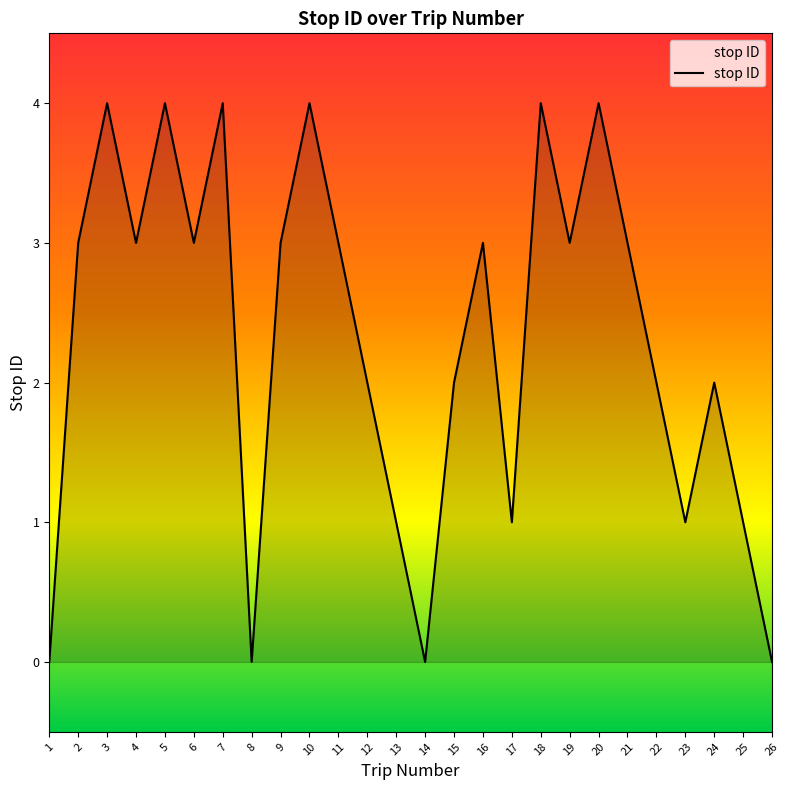

Between 5 and 26, which is larger?

5